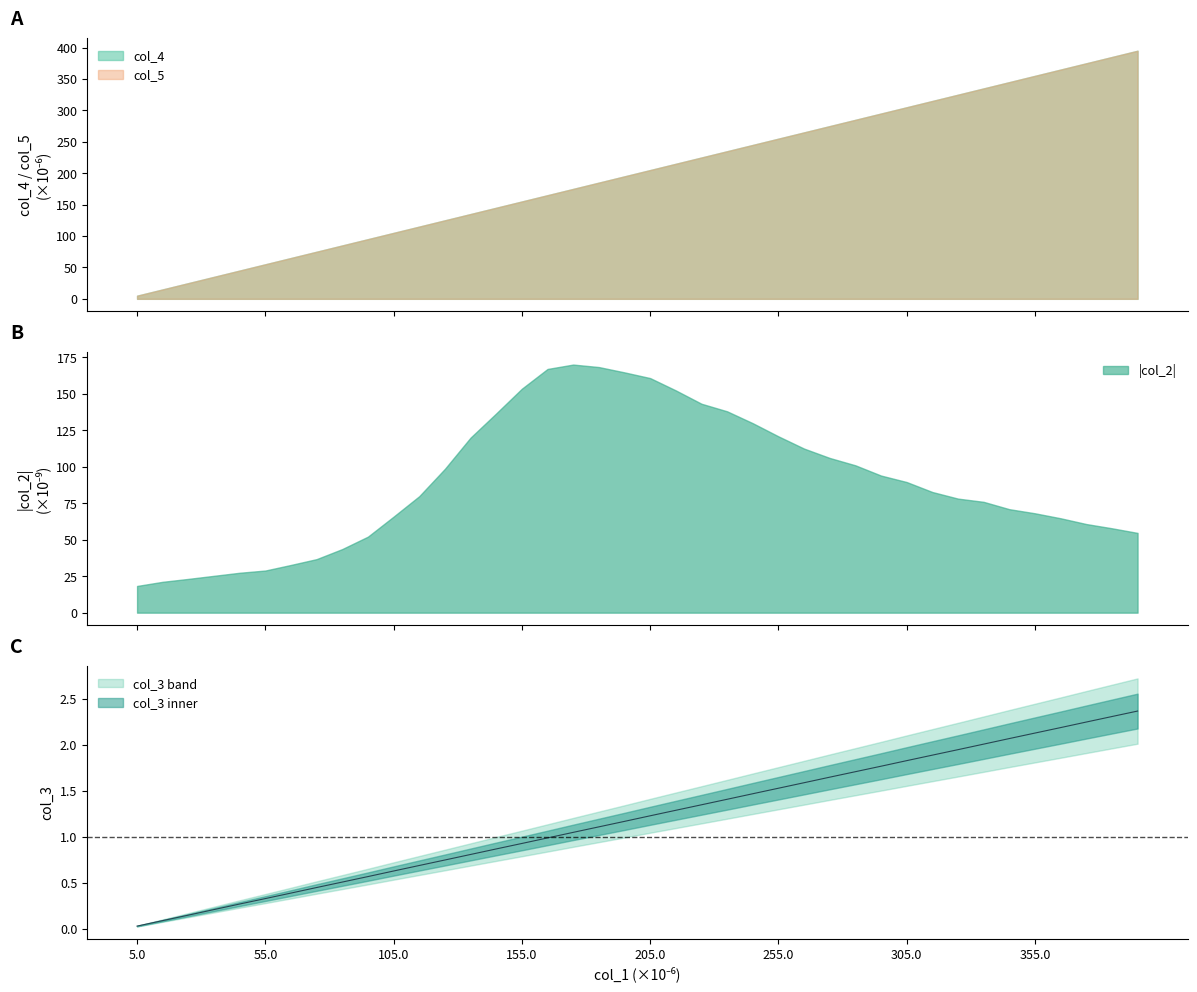

What is the change in value from 20 to 34?

+0.8